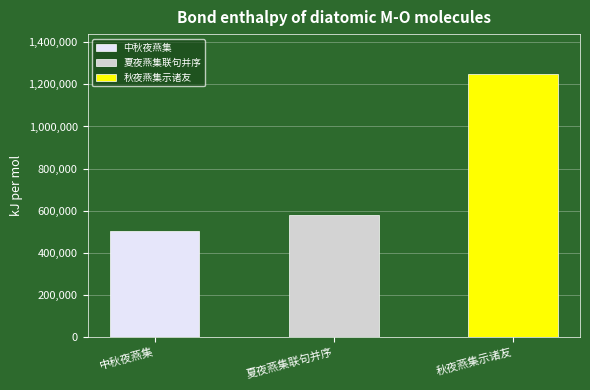

What is the change in value from 夏夜燕集联句并序 to 秋夜燕集示诸友?

+671017